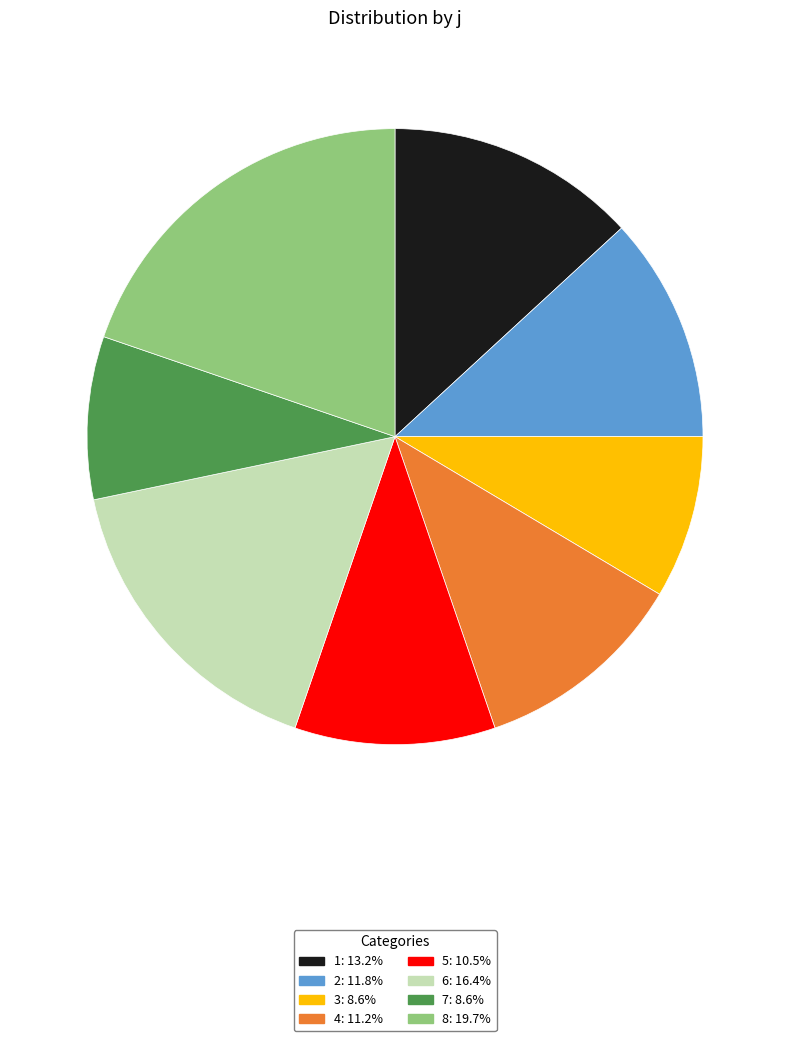

Do 7 and 6 together represent more than half of the pie?

No